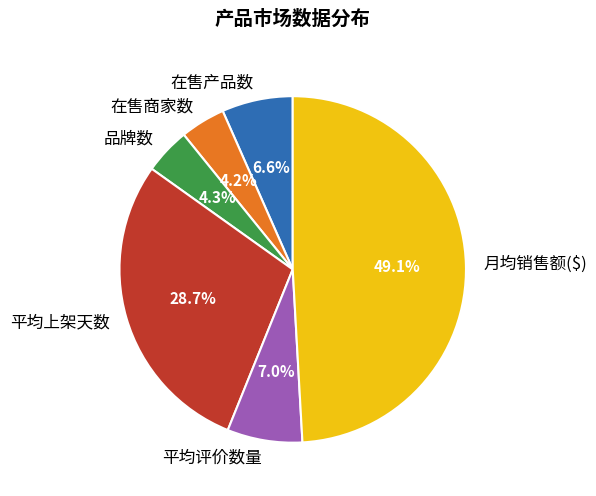

What percentage is the 品牌数 slice, to the nearest percent?

4%